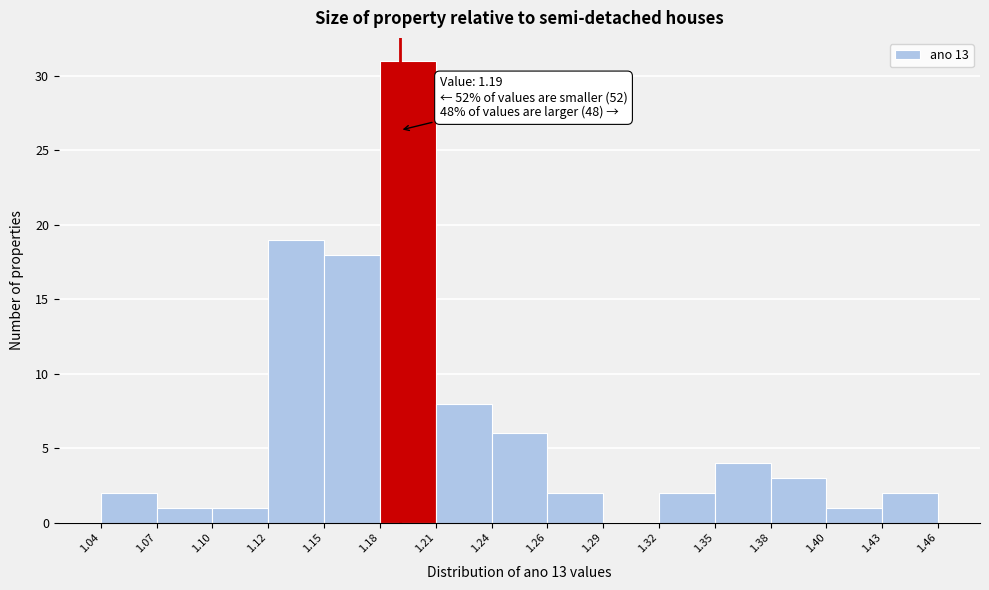

Which range on the x-axis has the tallest bar?

1.18 to 1.21